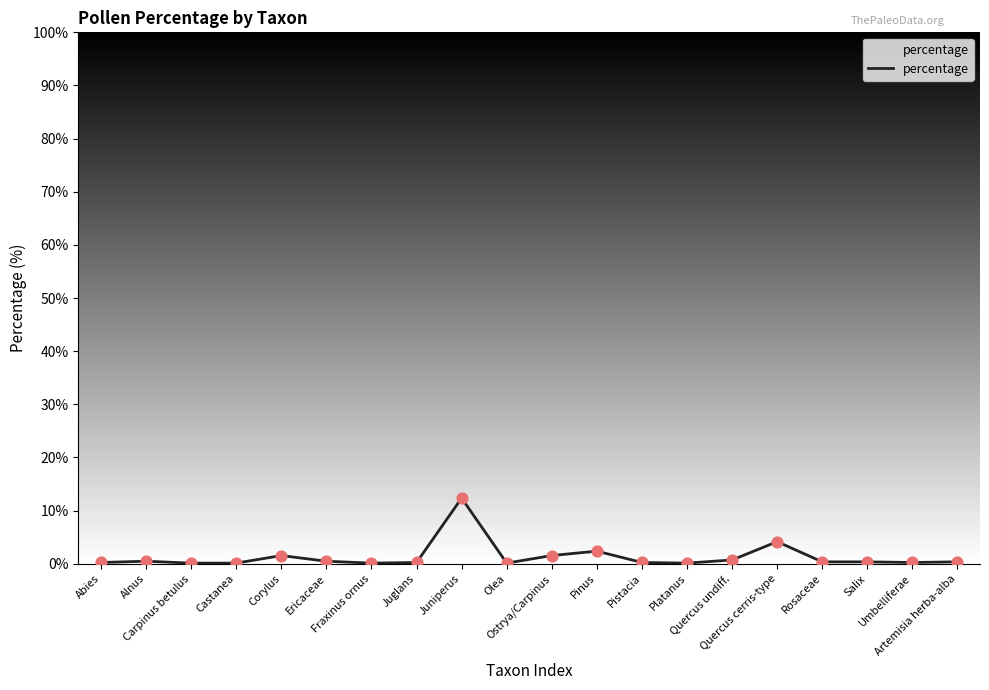

What is the greatest value displayed?

12.4